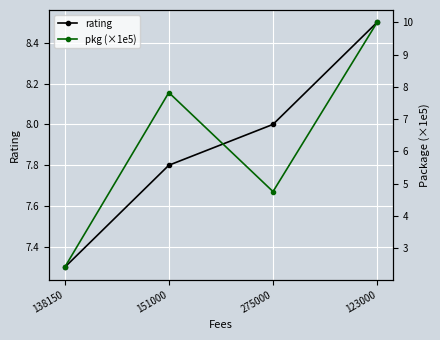

Which series has the largest total across all categories?

rating